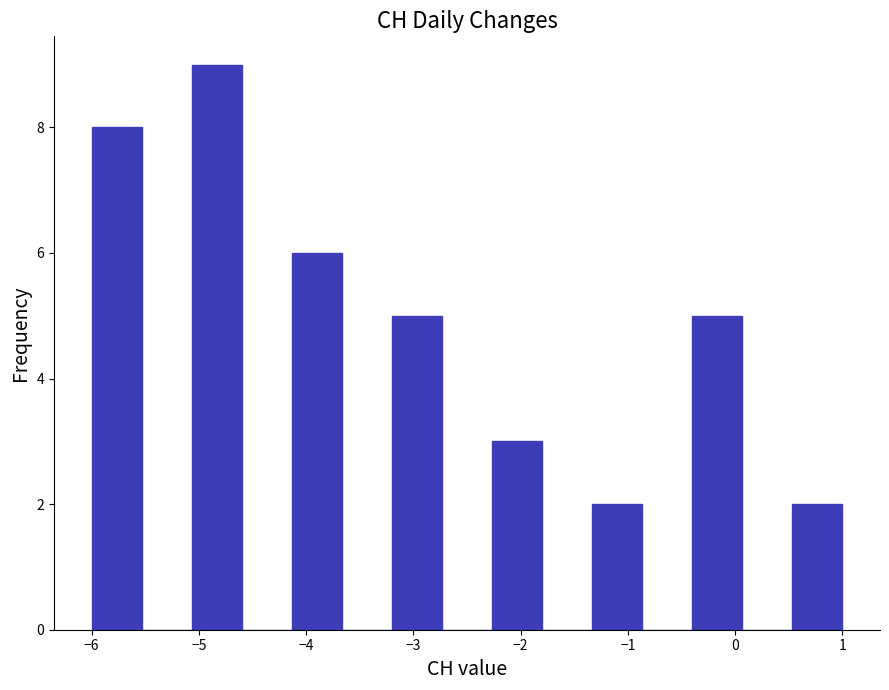

Reading left to right, list every bar in this chart as the range it spans on the x-axis followed by its height. Neither the bar edges nor the heights are printed on the chart, so give them approximately, as read against the axes.

-6.0 to -5.5: 8
-5.5 to -5.1: 0
-5.1 to -4.6: 9
-4.6 to -4.1: 0
-4.1 to -3.7: 6
-3.7 to -3.2: 0
-3.2 to -2.7: 5
-2.7 to -2.3: 0
-2.3 to -1.8: 3
-1.8 to -1.3: 0
-1.3 to -0.9: 2
-0.9 to -0.4: 0
-0.4 to 0.1: 5
0.1 to 0.5: 0
0.5 to 1.0: 2